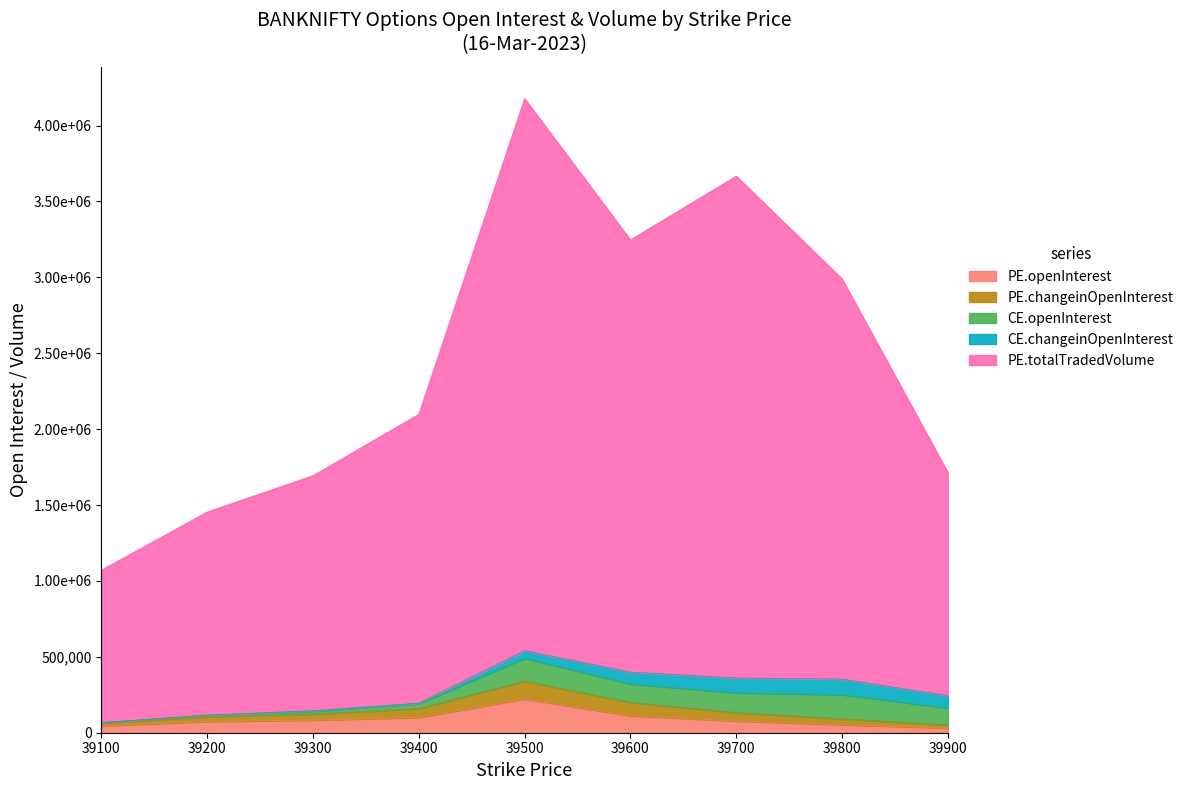

How many intersections are there between PE.changeinOpenInterest and CE.changeinOpenInterest?

1